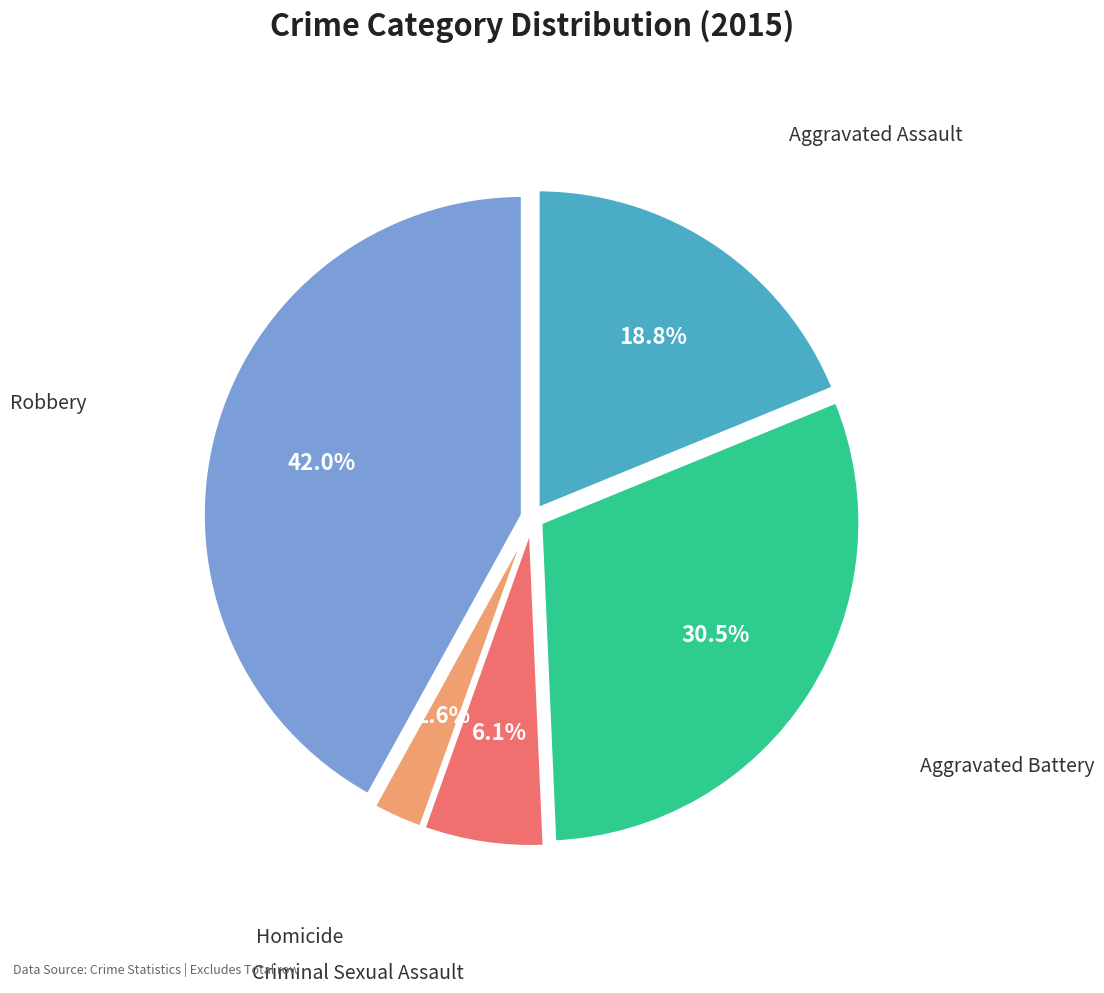

Which has a higher value, Aggravated Battery or Homicide?

Aggravated Battery